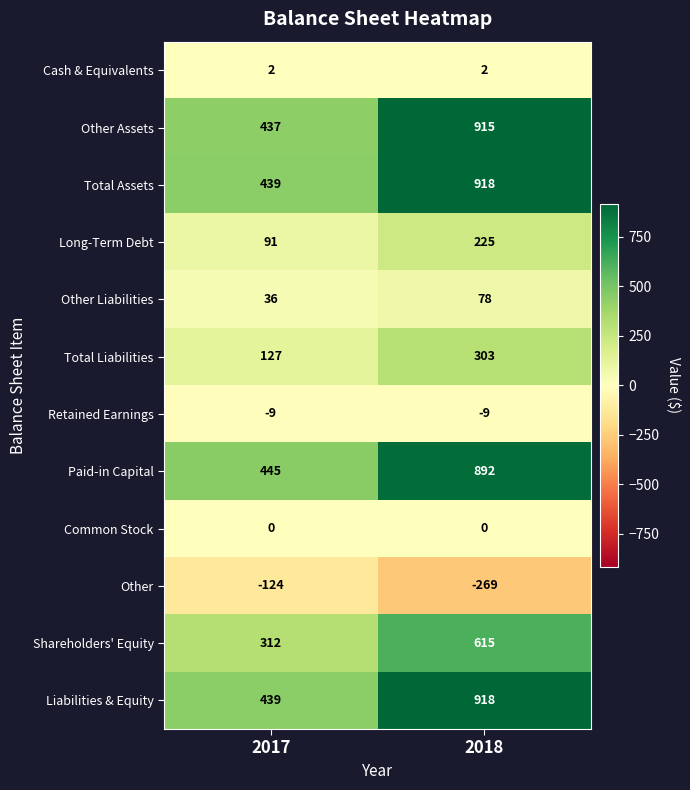

What is the difference between the highest and lowest values at 2018?

1187